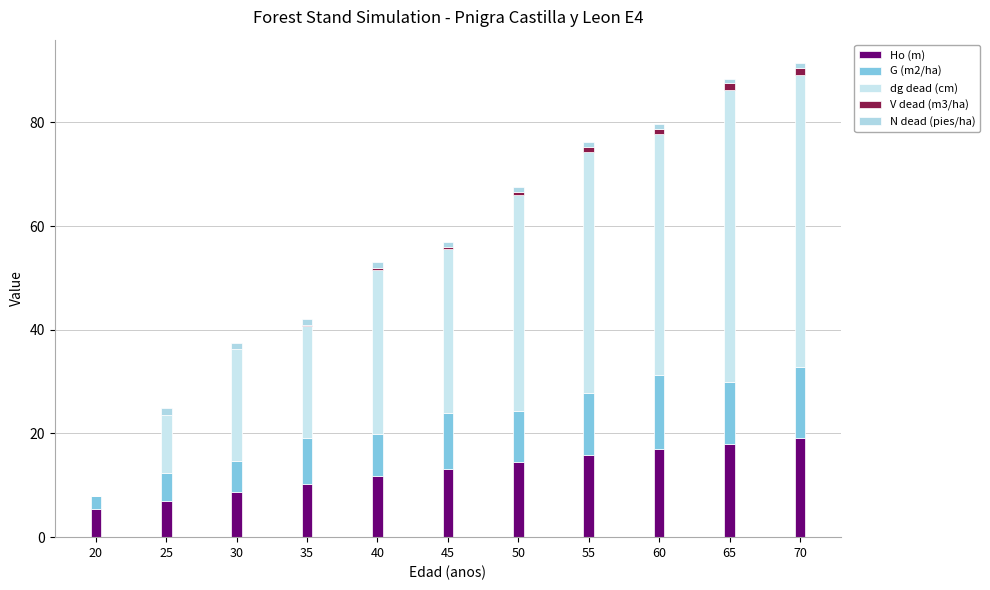

Which has a higher value, 65 or 40?

65